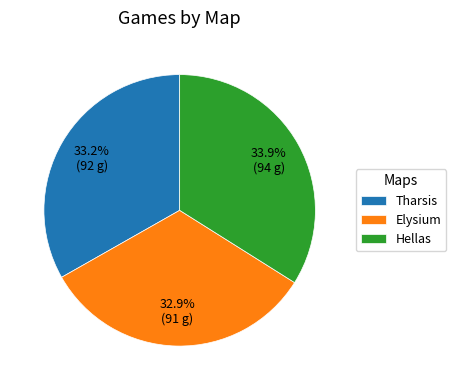

Is Hellas the majority of the pie?

No